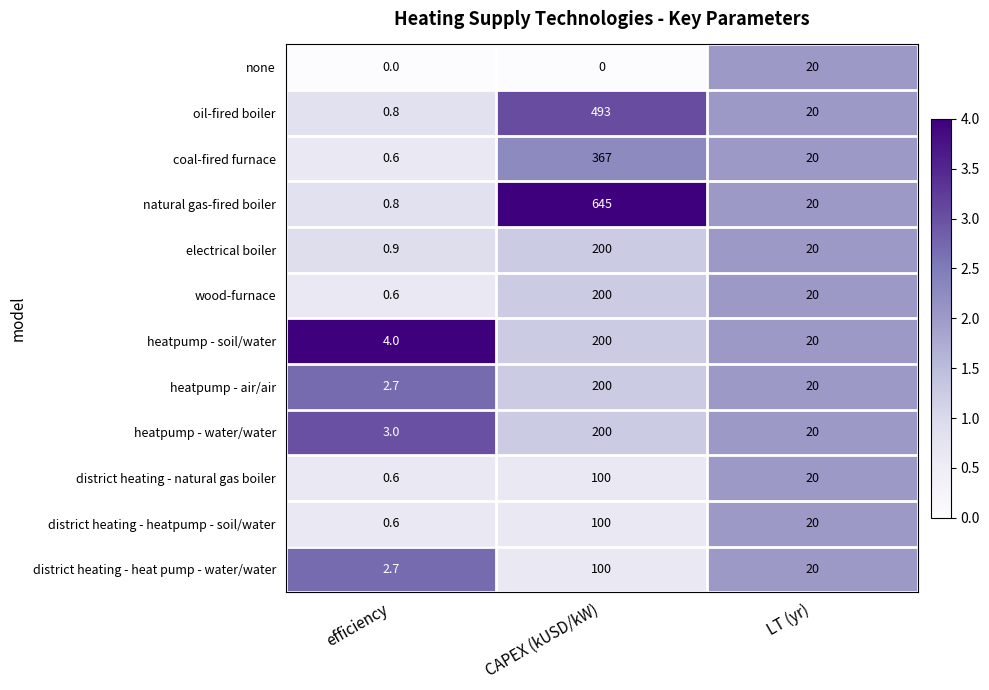

Which series changed the most between efficiency and CAPEX (kUSD/kW)?

natural gas-fired boiler